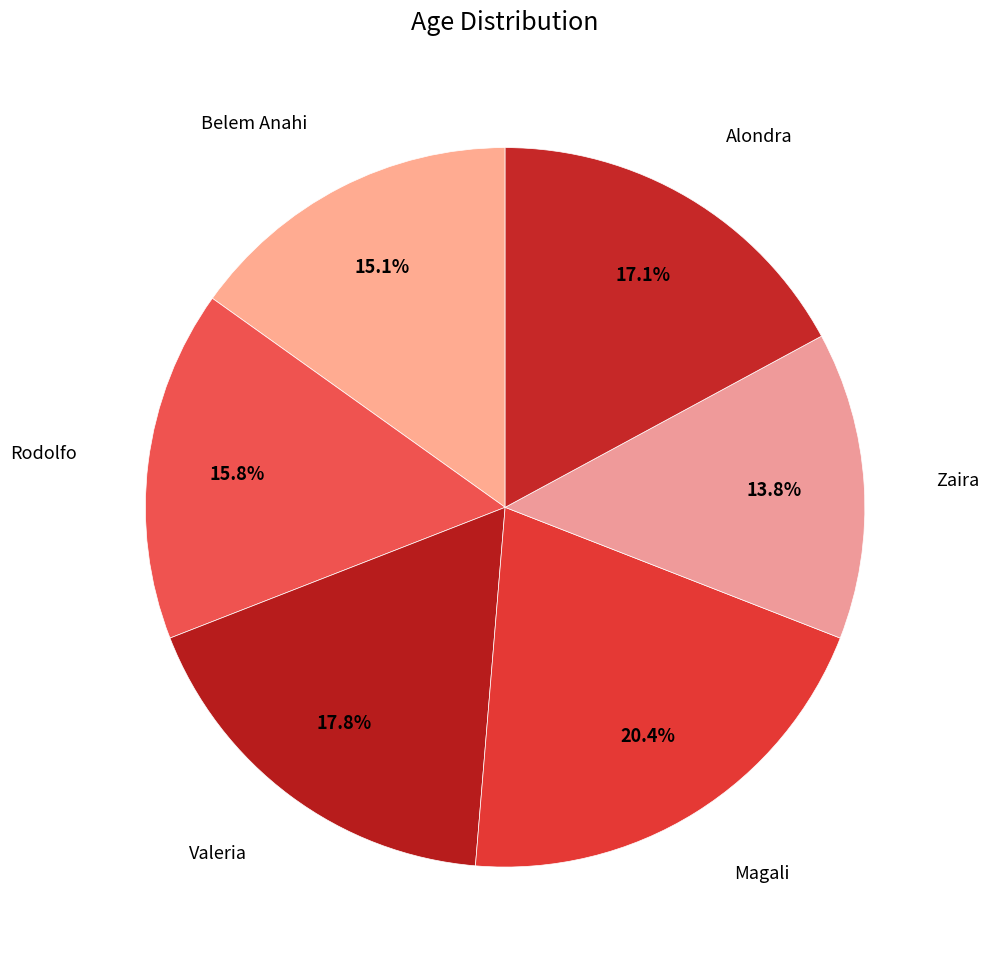

How many slices are in this pie chart?

6